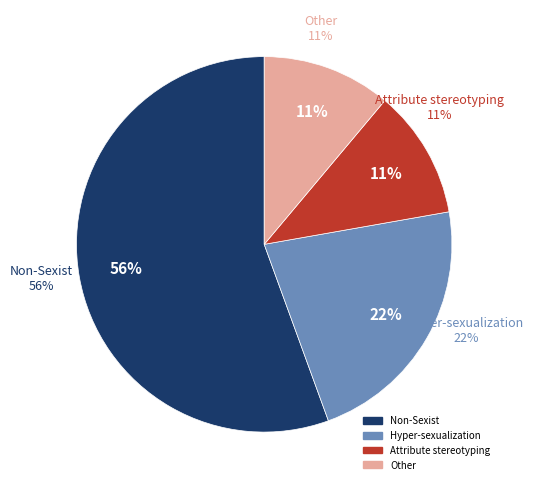

To the nearest percent, what is the average slice percentage?

25%